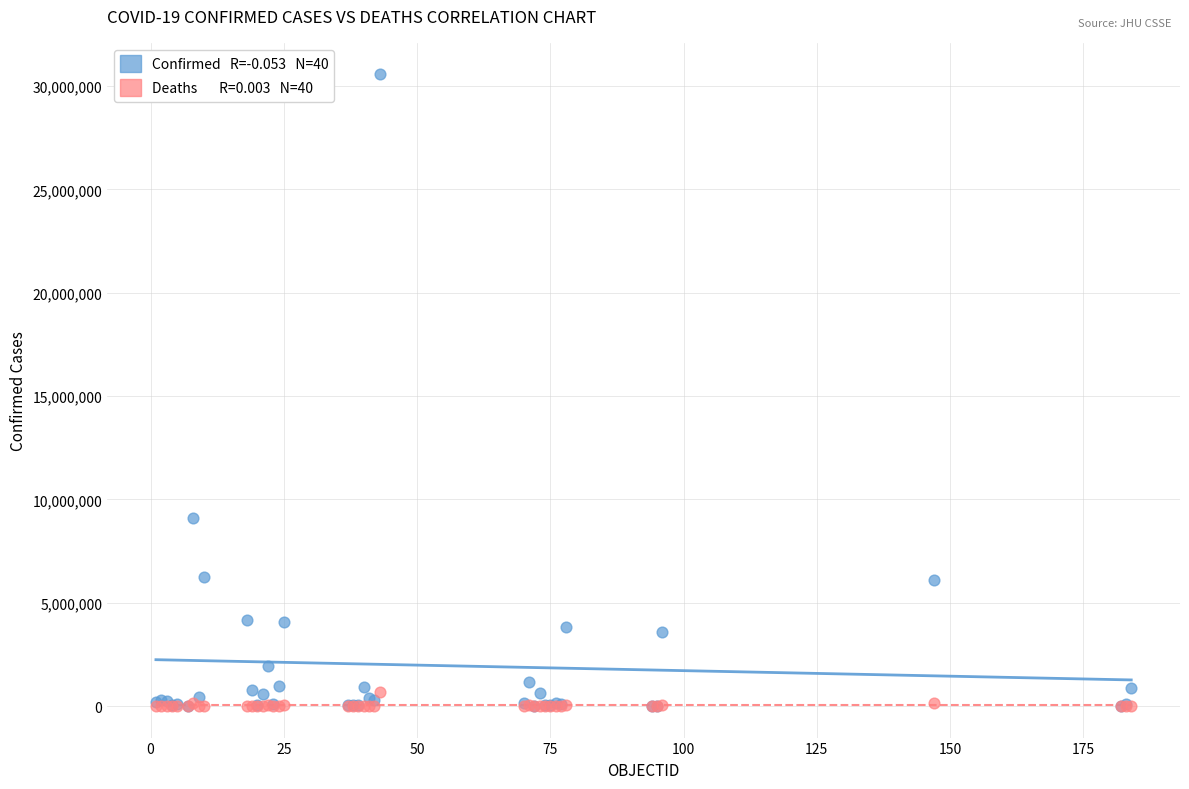

Across all series, what Y value is closest to 15279275?

9083673